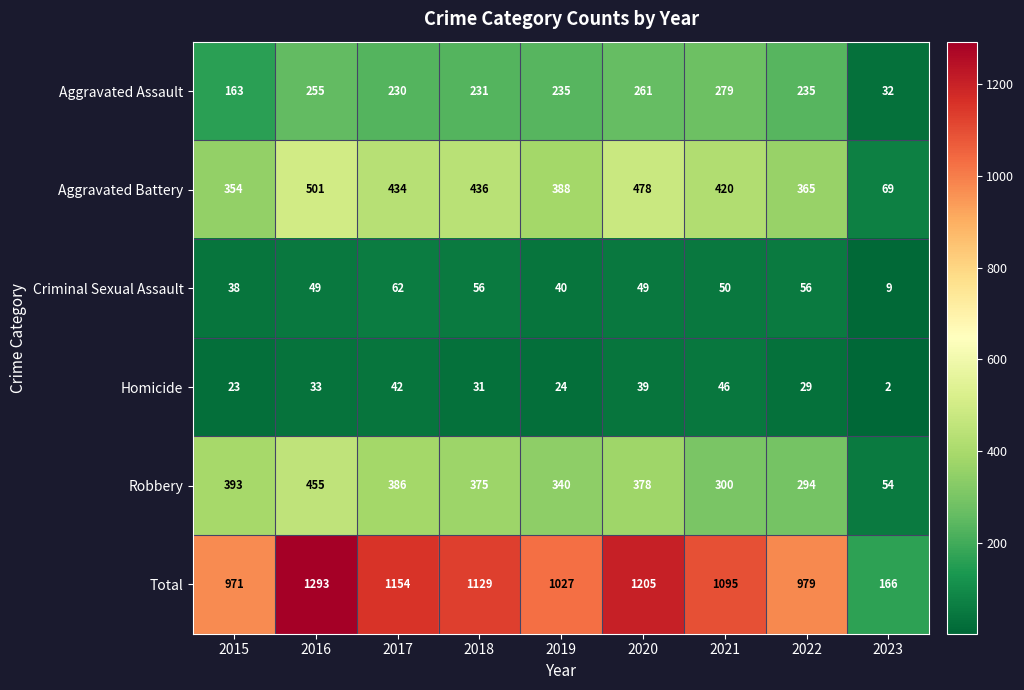

What is the difference between the highest and lowest values at 2017?

1112